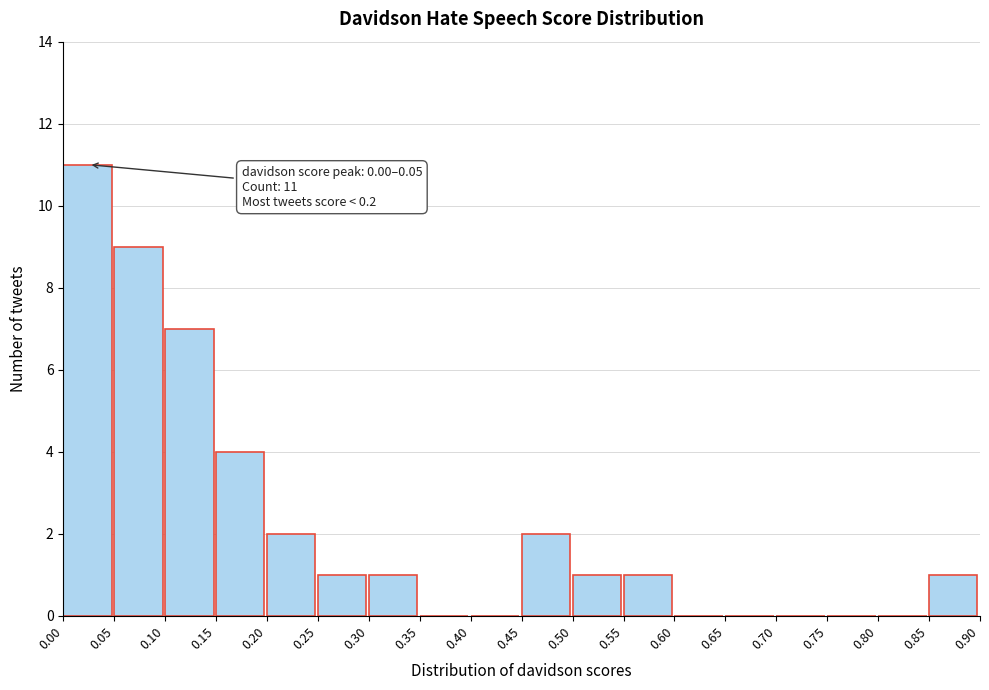

Which range on the x-axis has the tallest bar?

0.00 to 0.05